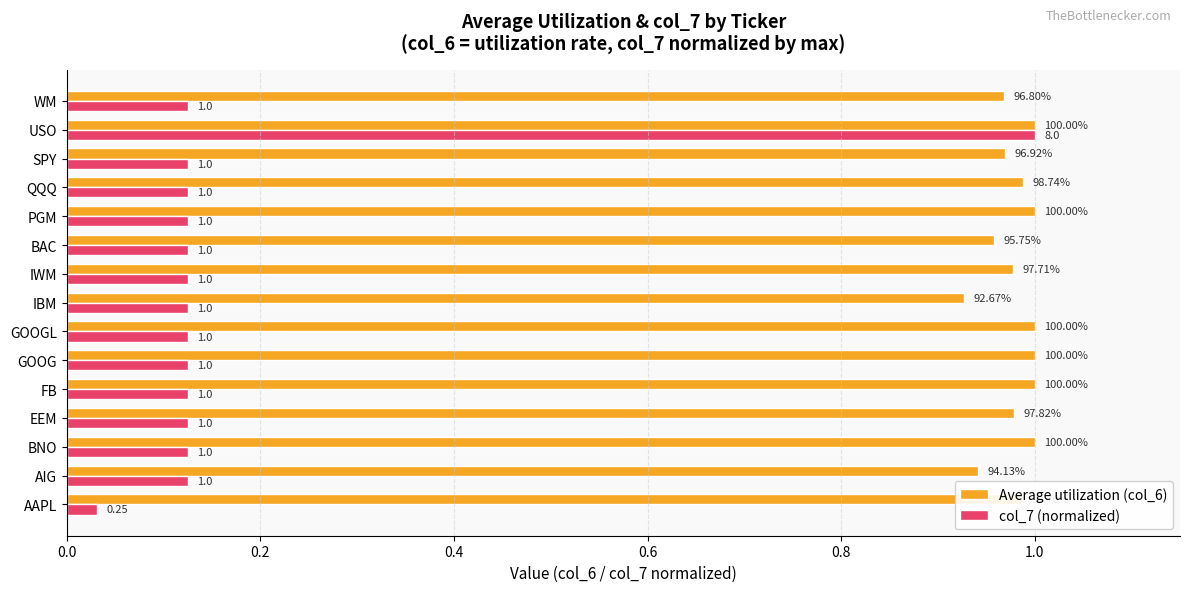

What position from the left is IWM?

9